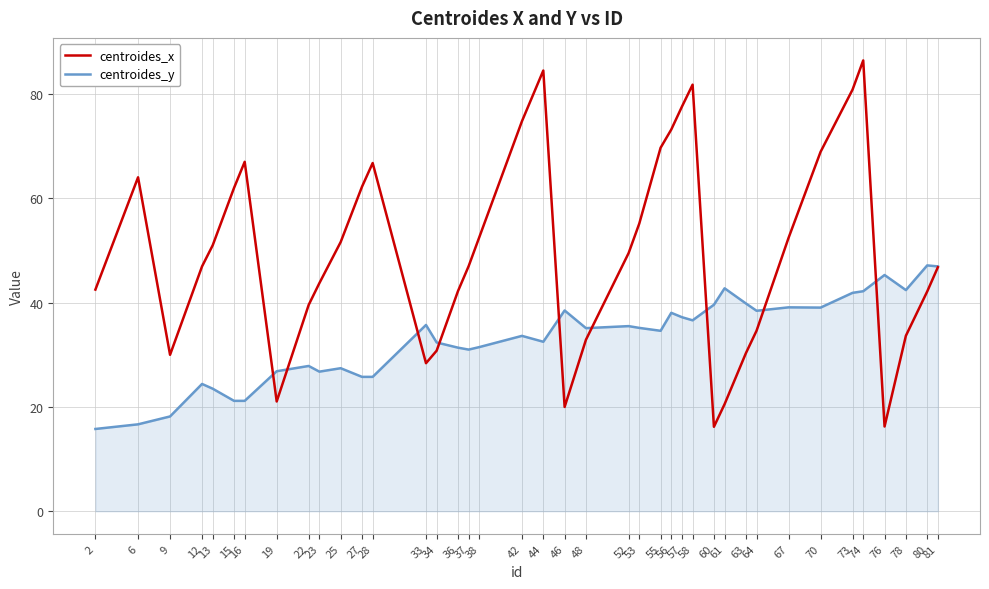

What are all the series names shown in the legend?

centroides_x, centroides_y